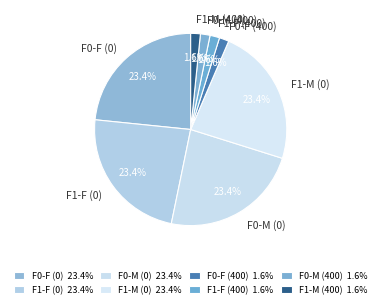

What percentage is NOT represented by F1-M (400)?

98.4%